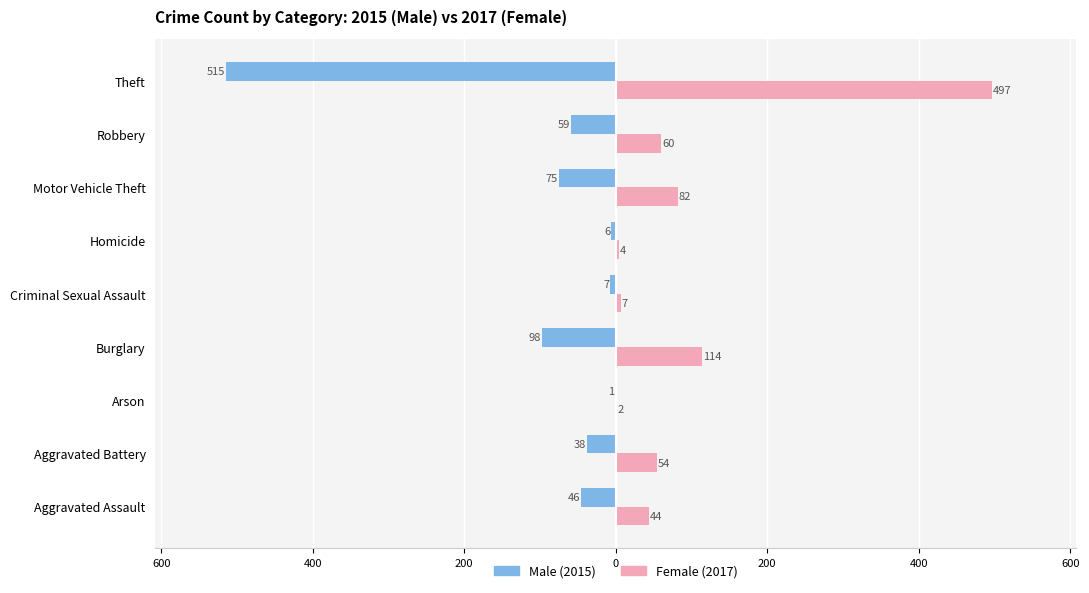

How many bars are there in each group?

2